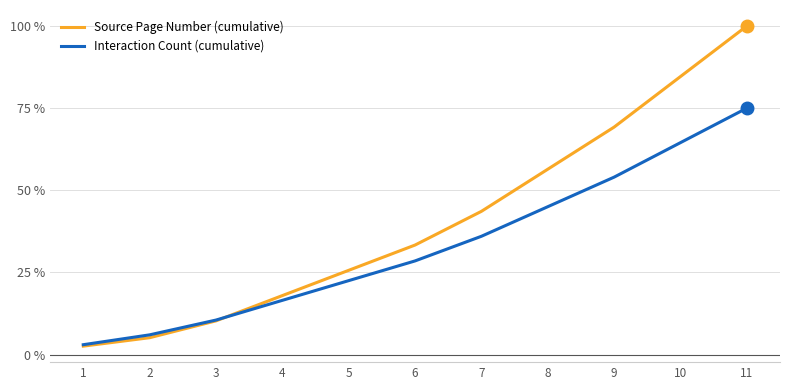

Rank the series by their average value, from lowest to highest.

Interaction Count (cumulative), Source Page Number (cumulative)